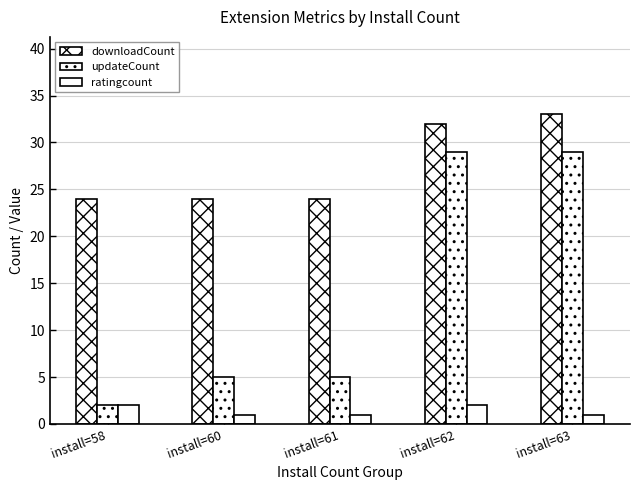

At install=60, list the series in order from smallest to largest.

ratingcount, updateCount, downloadCount